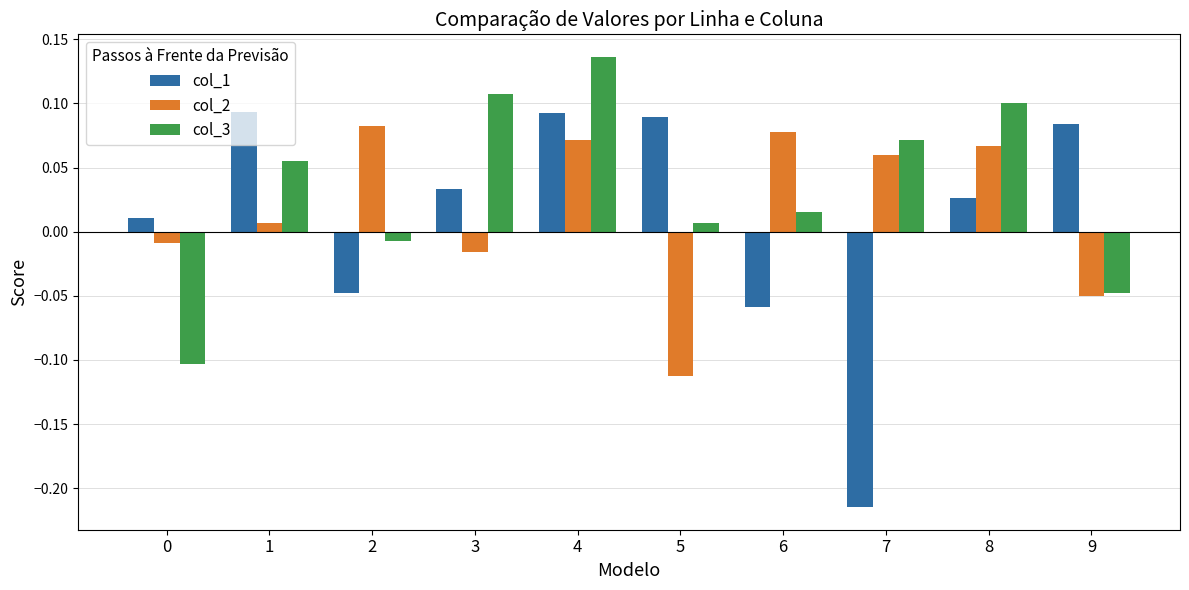

At how many categories does at least one series exceed 0?

10